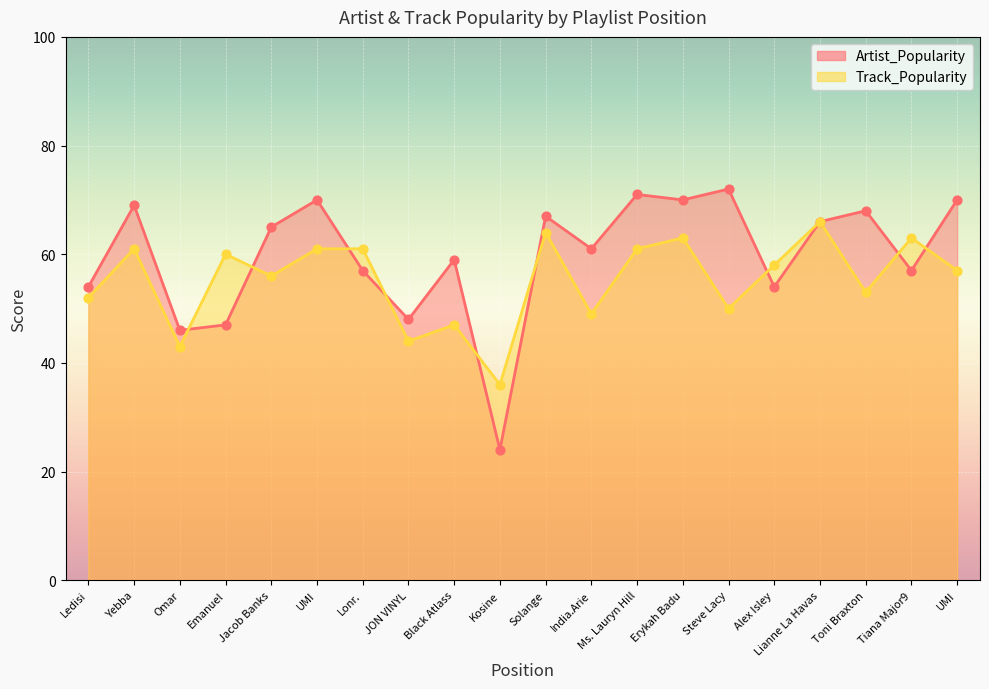

At which category is the sum across all series the highest?

Erykah Badu